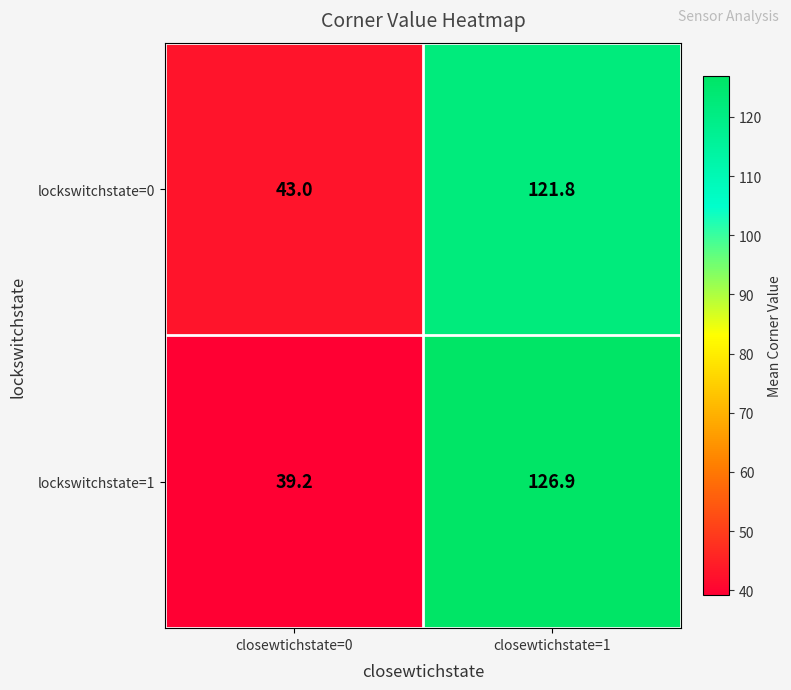

What is the minimum value shown in the chart?

39.2